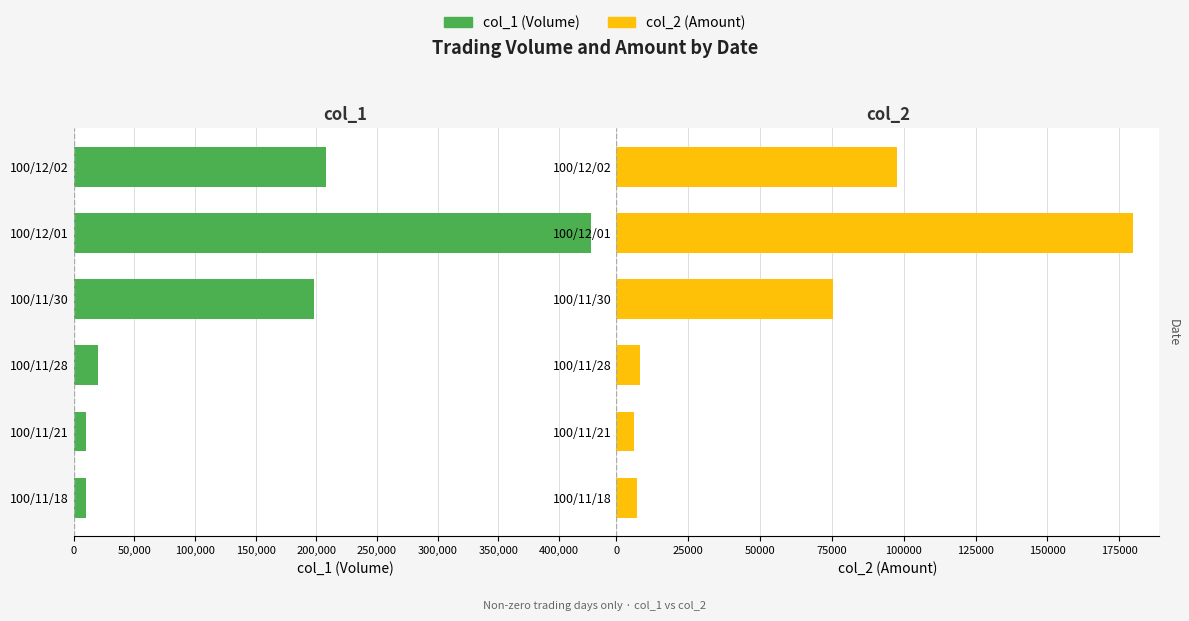

Is it true that col_1 (Volume) equals -208000 at 100/12/02?

True